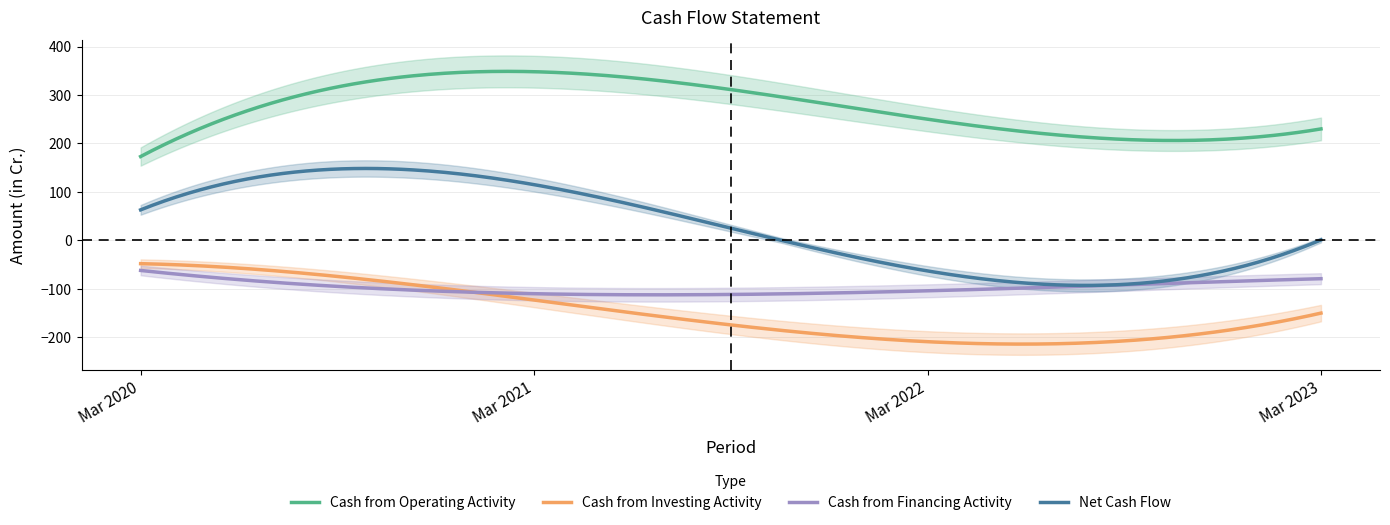

What are all the series names shown in the legend?

Cash from Operating Activity, Cash from Investing Activity, Cash from Financing Activity, Net Cash Flow